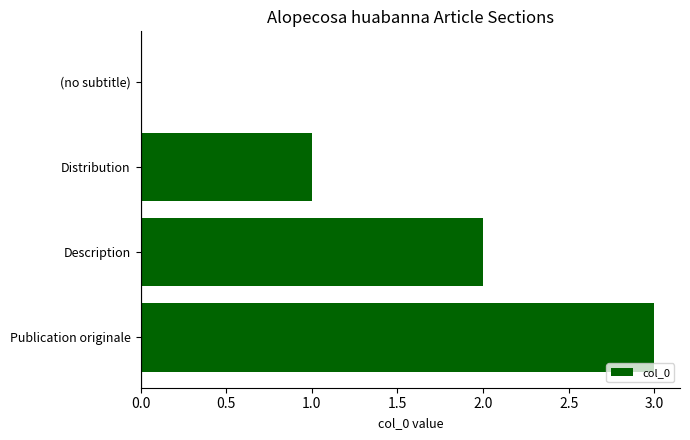

At which category does the chart reach its peak across all series?

Publication originale